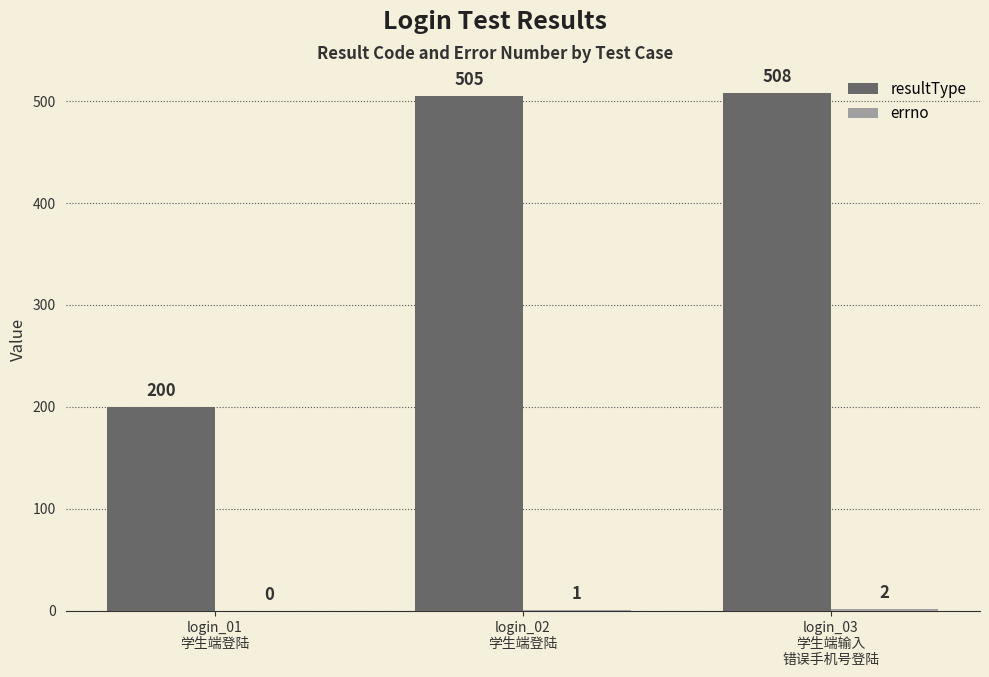

Which series has the largest total across all categories?

resultType